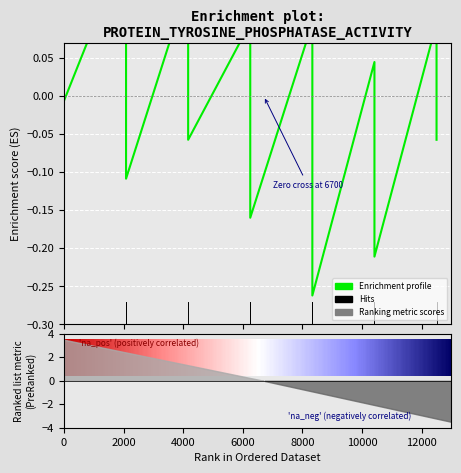

Where is the data nearest to the value 0?

10000